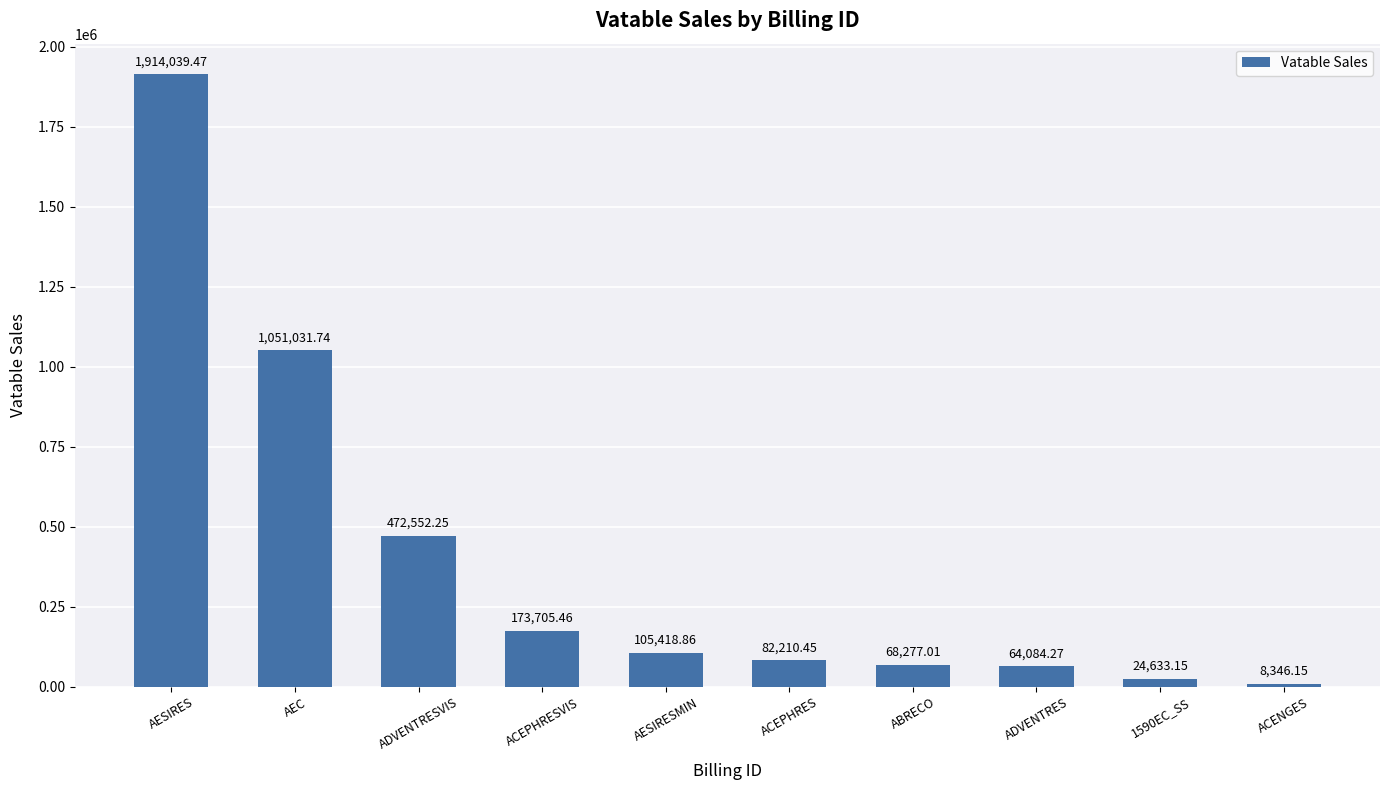

What is the sum of all values?

3964298.8